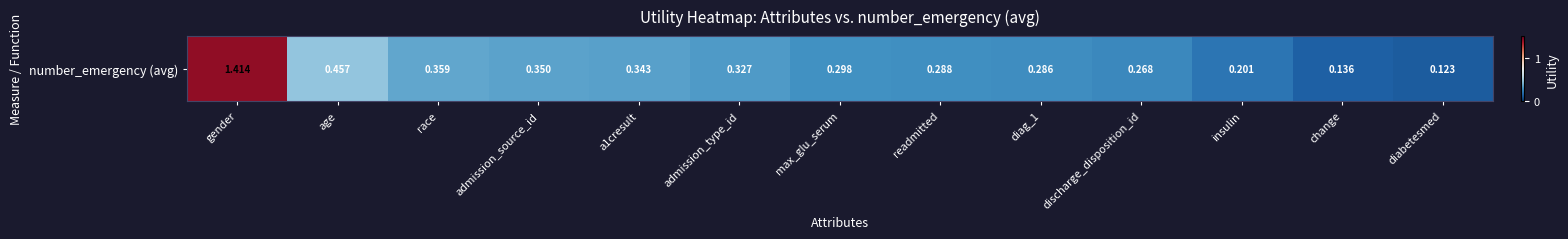

Rank the categories by value from highest to lowest.

gender, age, race, admission_source_id, a1cresult, admission_type_id, max_glu_serum, readmitted, diag_1, discharge_disposition_id, insulin, change, diabetesmed